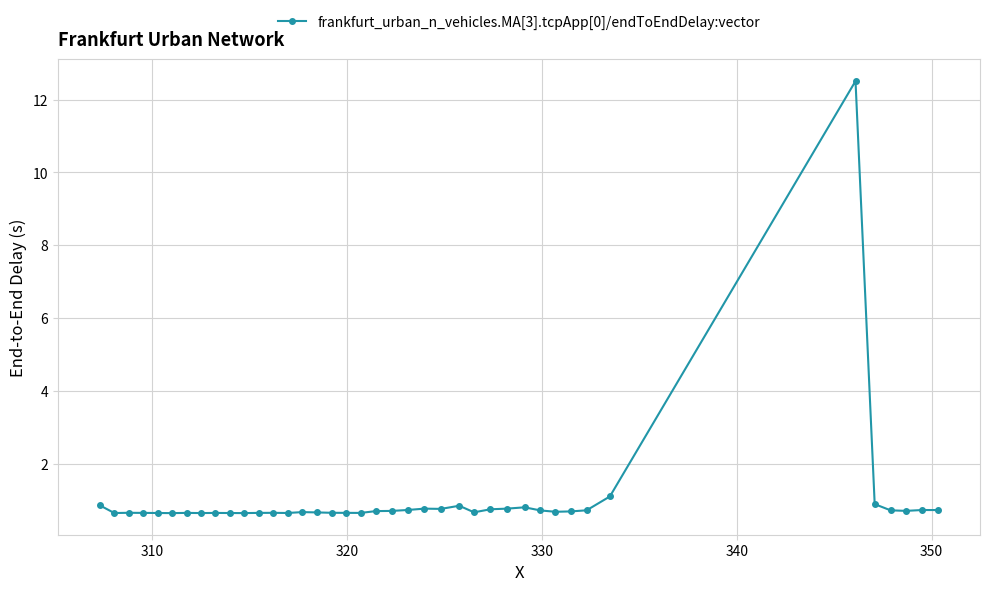

What is the average value?

1.0